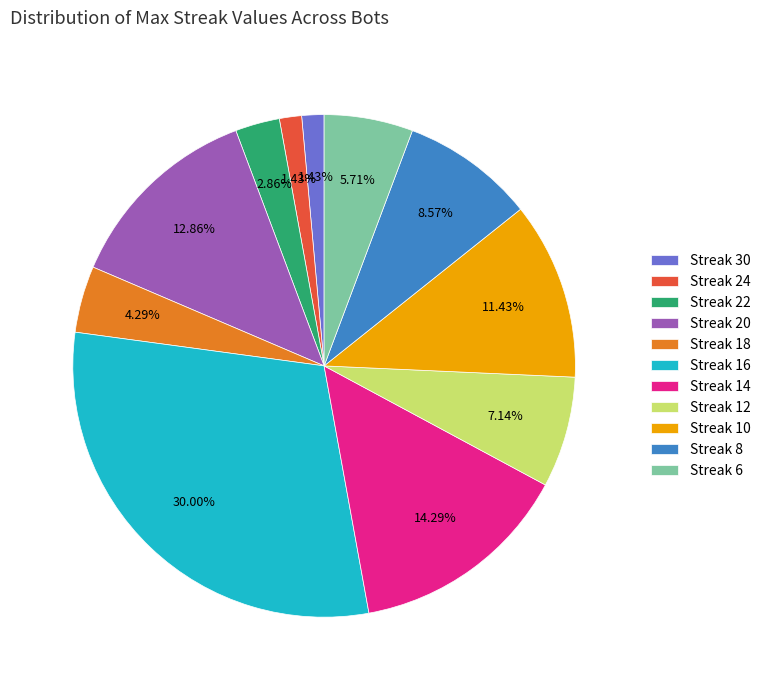

Between Streak 22 and Streak 12, which is larger?

Streak 12